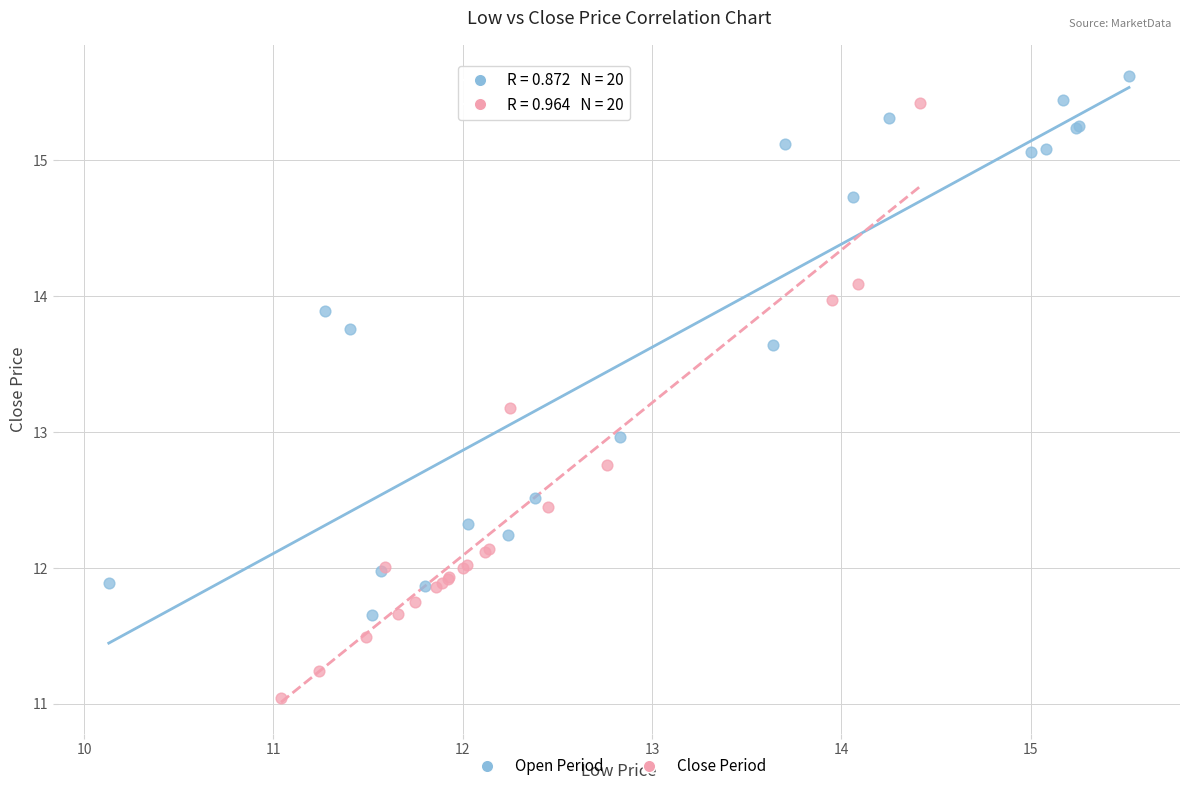

Which series contains the highest Y value?

Open Period